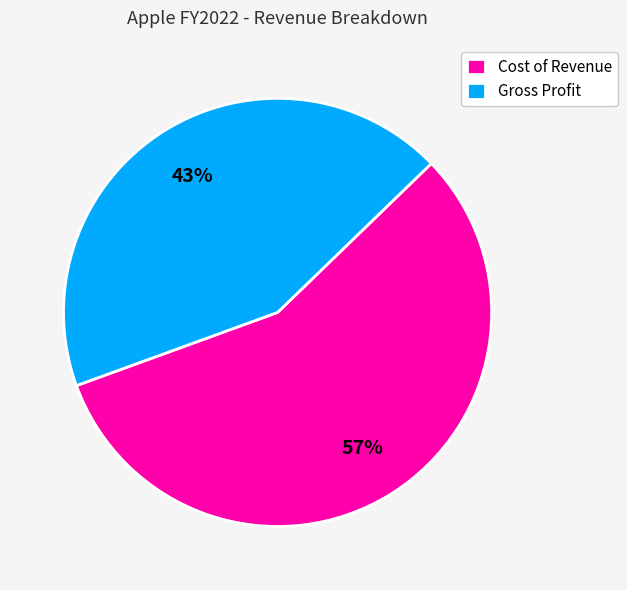

Does Cost of Revenue represent more than half of the total?

Yes